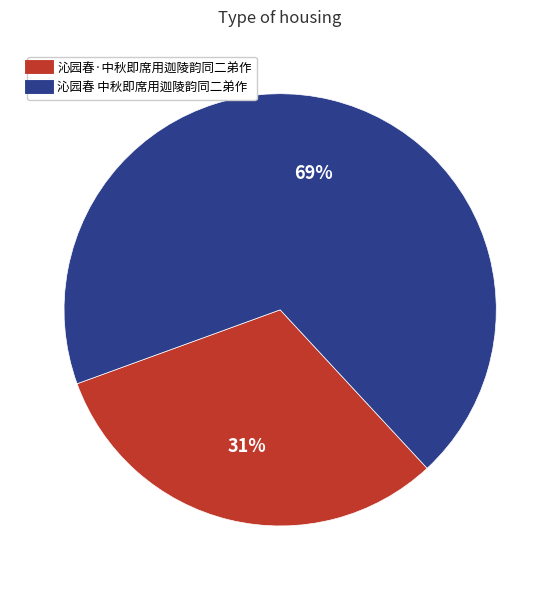

Approximately how many times larger is the value at 沁园春 中秋即席用迦陵韵同二弟作 compared to 沁园春·中秋即席用迦陵韵同二弟作?

2.2